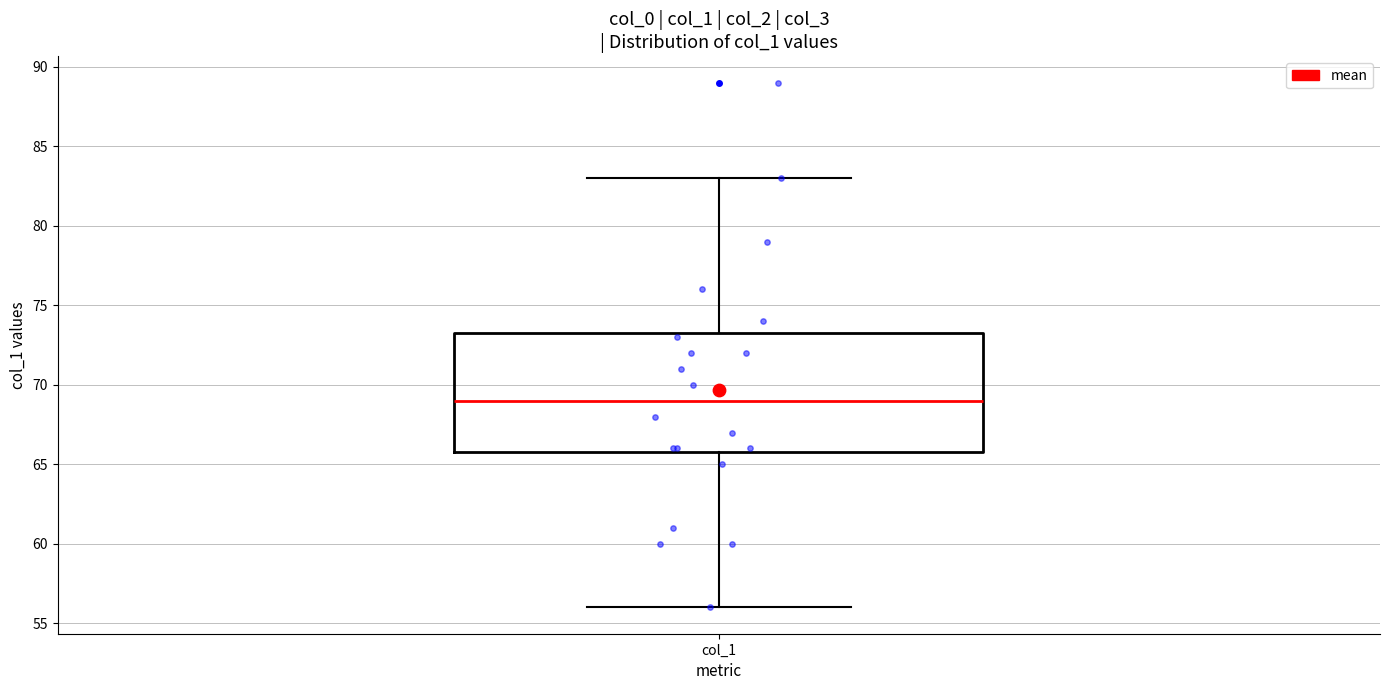

Transcribe this box plot: give where the median line is, the range the box spans, and where the two whiskers end, as read against the y-axis. The values are not printed on the chart, so give them approximately, as read against the axis.

median 69.0, box 66.0 to 73.5, whiskers 56.0 to 83.0